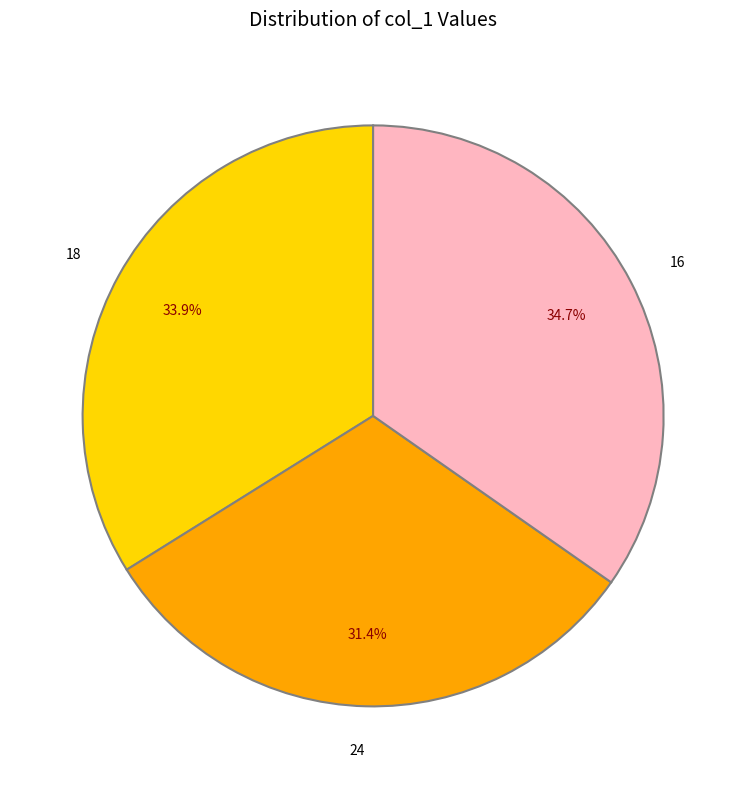

How many slices are in this pie chart?

3